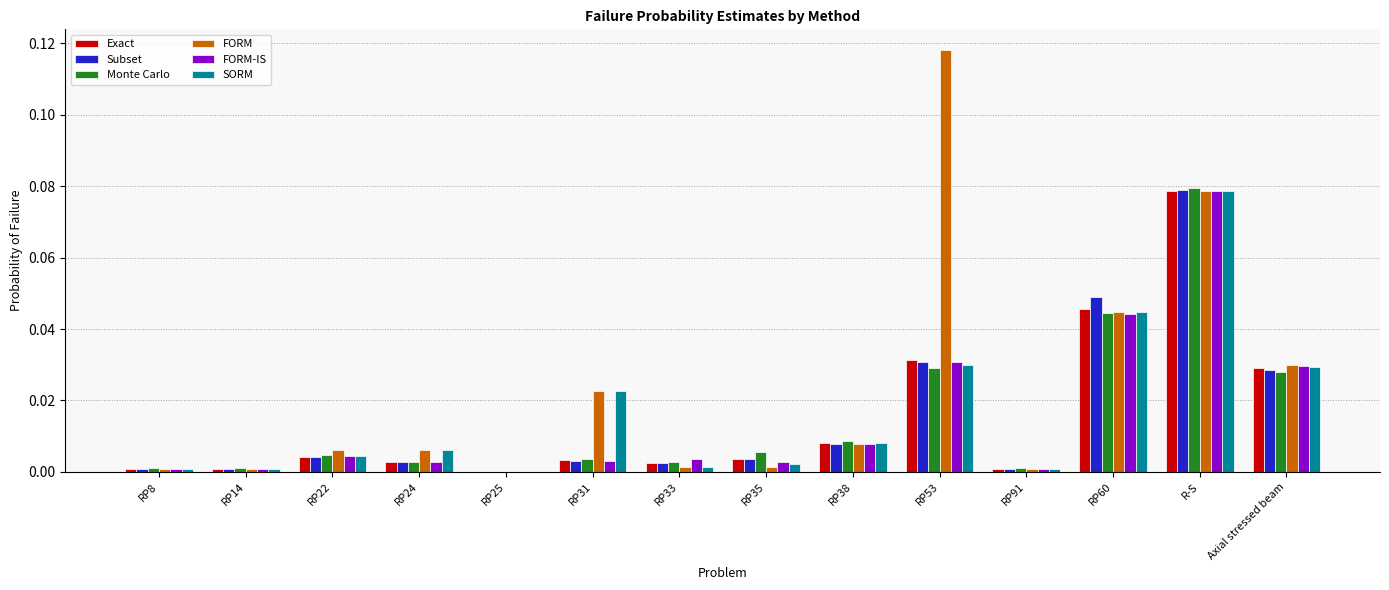

At which label does SORM reach its peak?

R-S